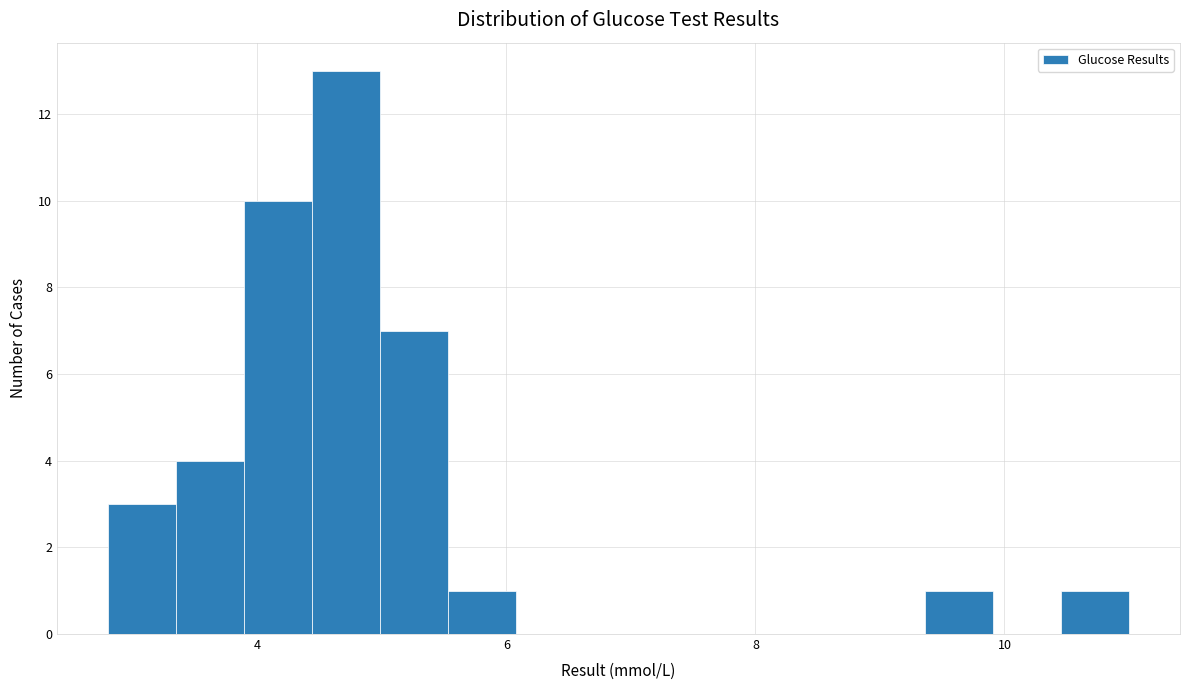

Read against the x-axis, roughly where is the centre of the tallest bar?

4.8